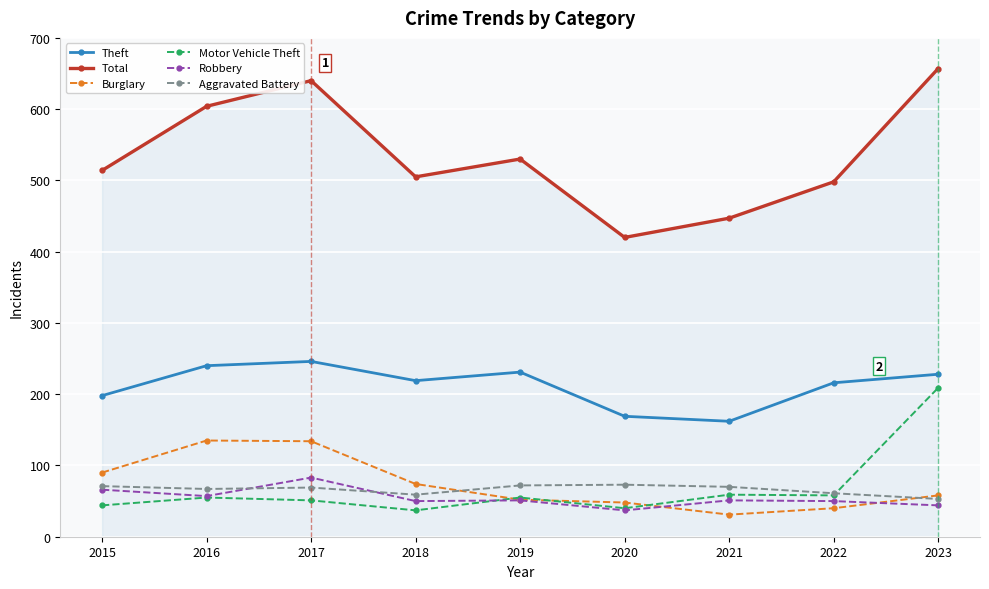

What are all the series names shown in the legend?

Theft, Total, Burglary, Motor Vehicle Theft, Robbery, Aggravated Battery